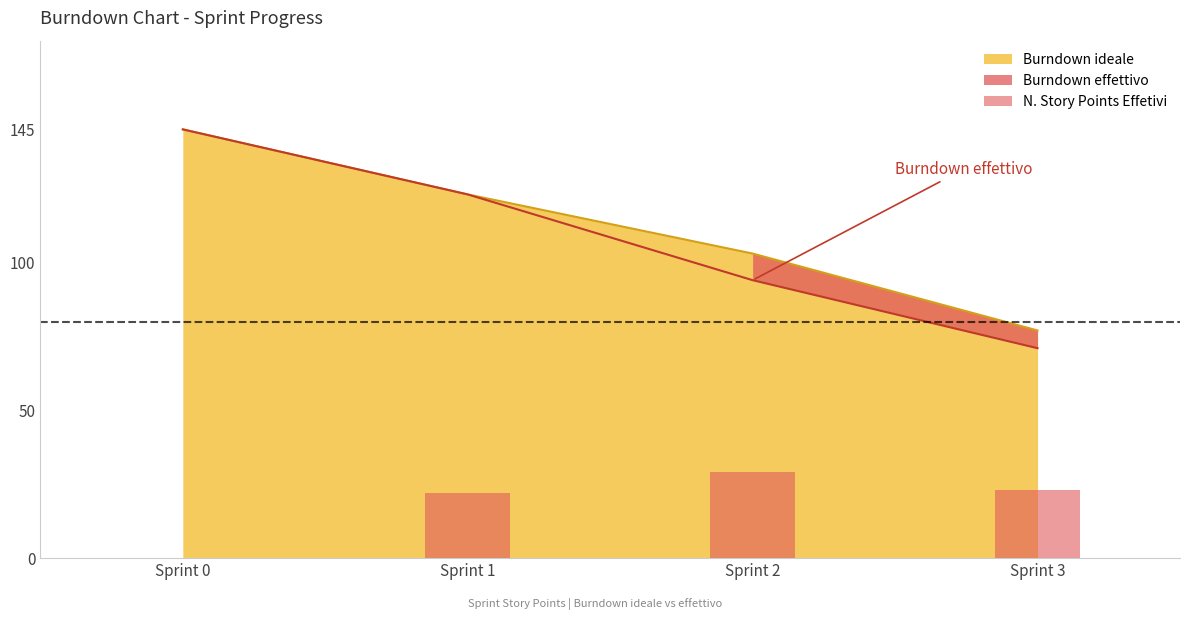

Which label corresponds to the smallest value in the chart?

Sprint 0